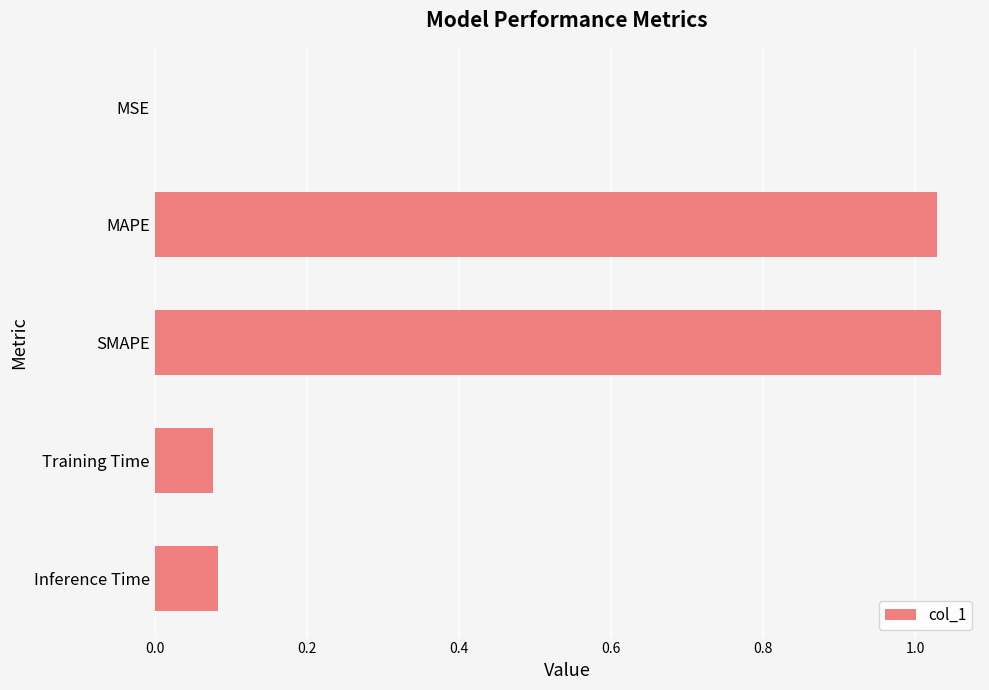

What is the sum of all values?

2.2